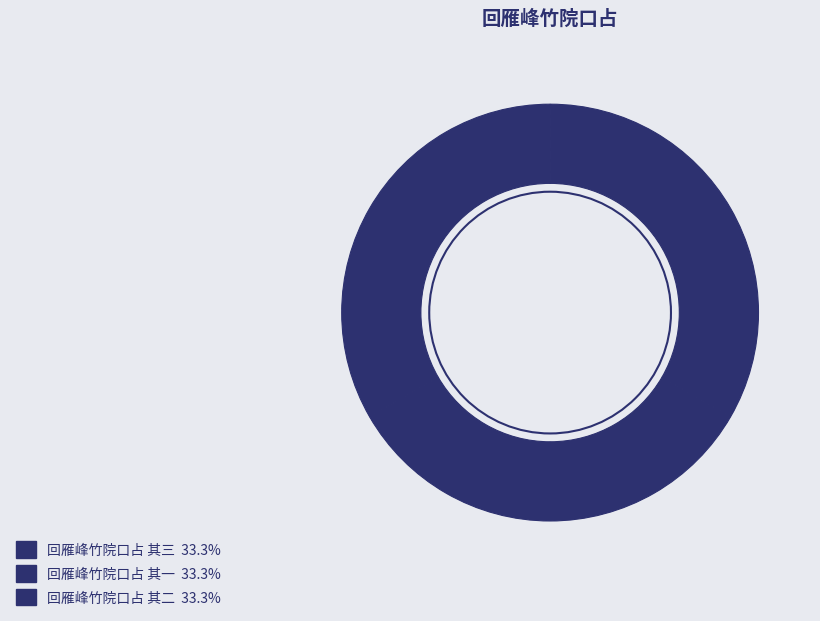

How many segments does this pie chart have?

3